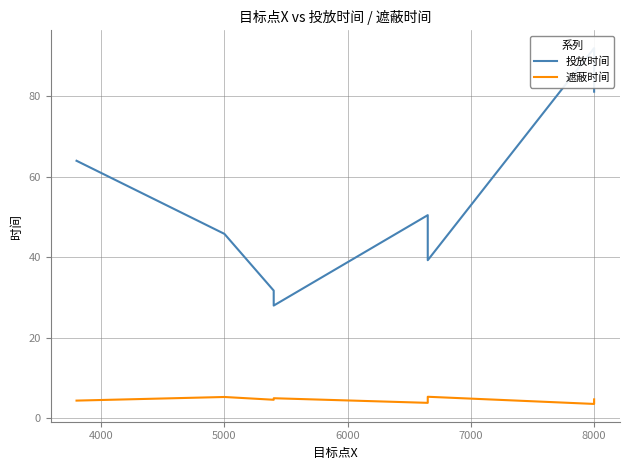

How many interior local valleys does the 投放时间 series have?

2